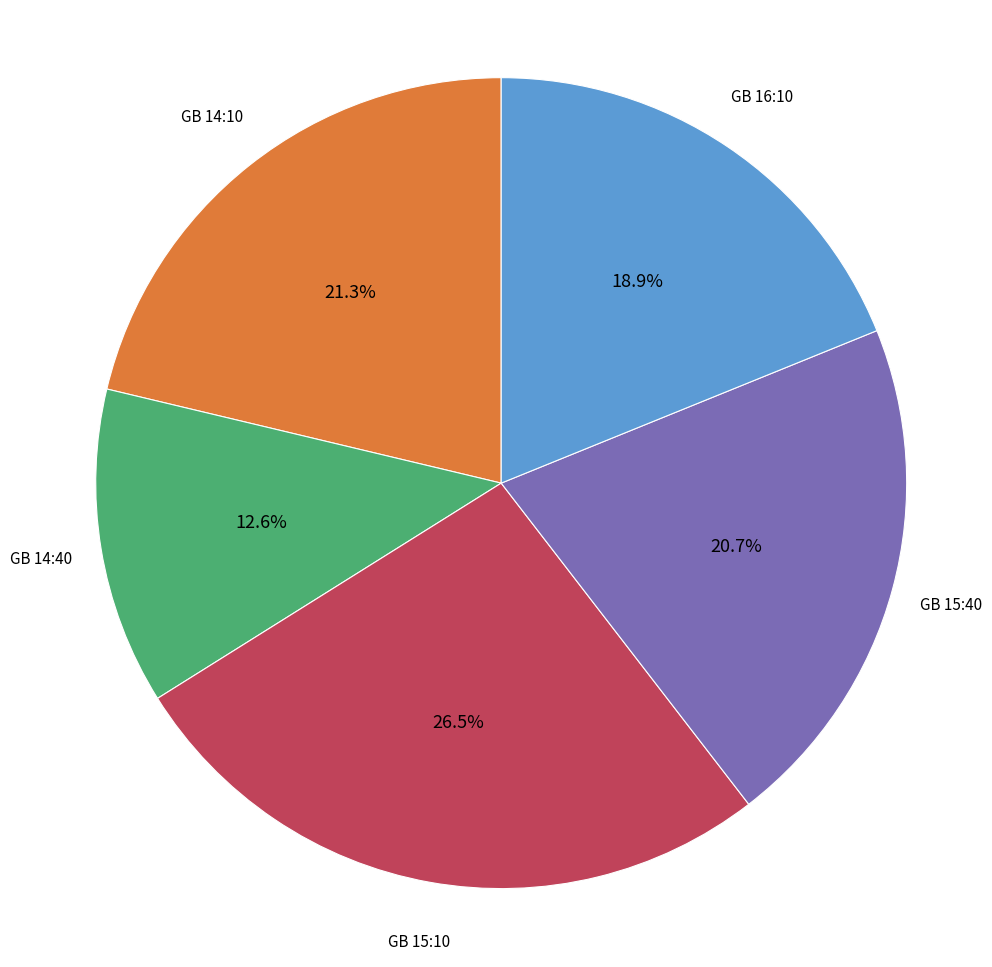

Which slice is the smallest?

GB 14:40